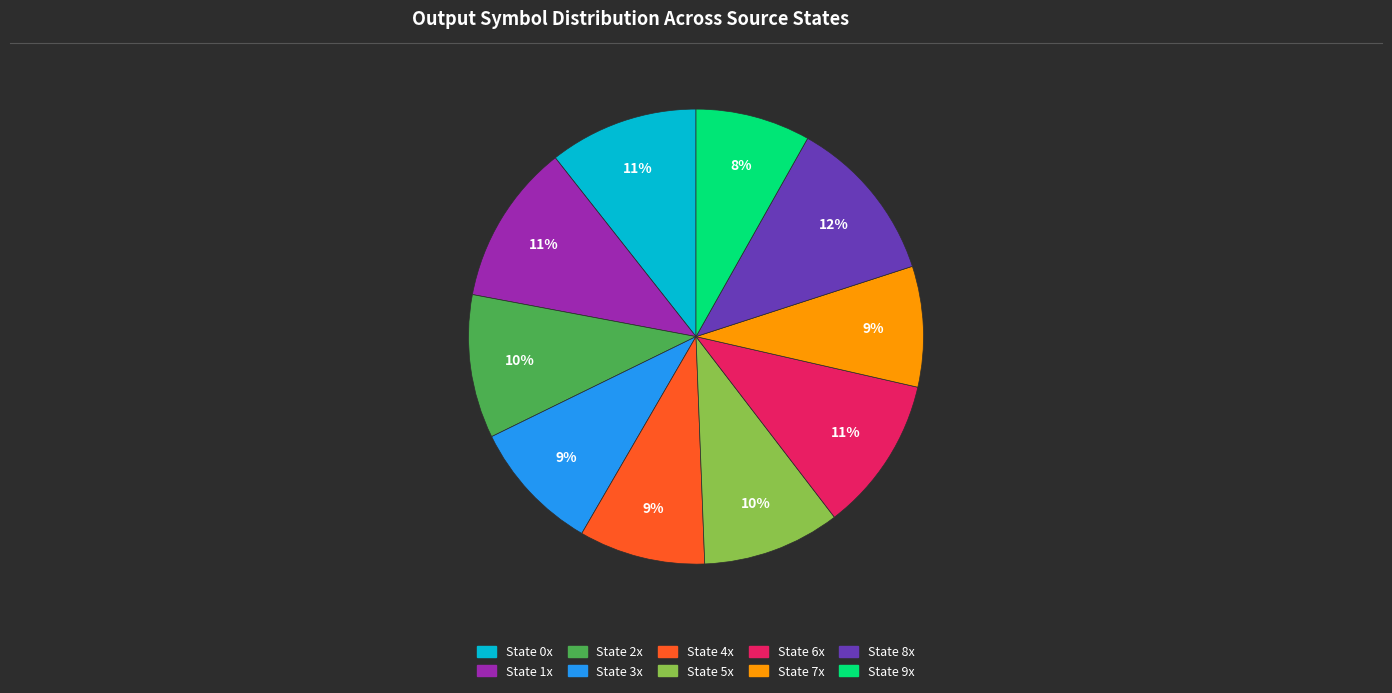

To the nearest percent, what is the difference between the largest and smallest slice percentages?

4%